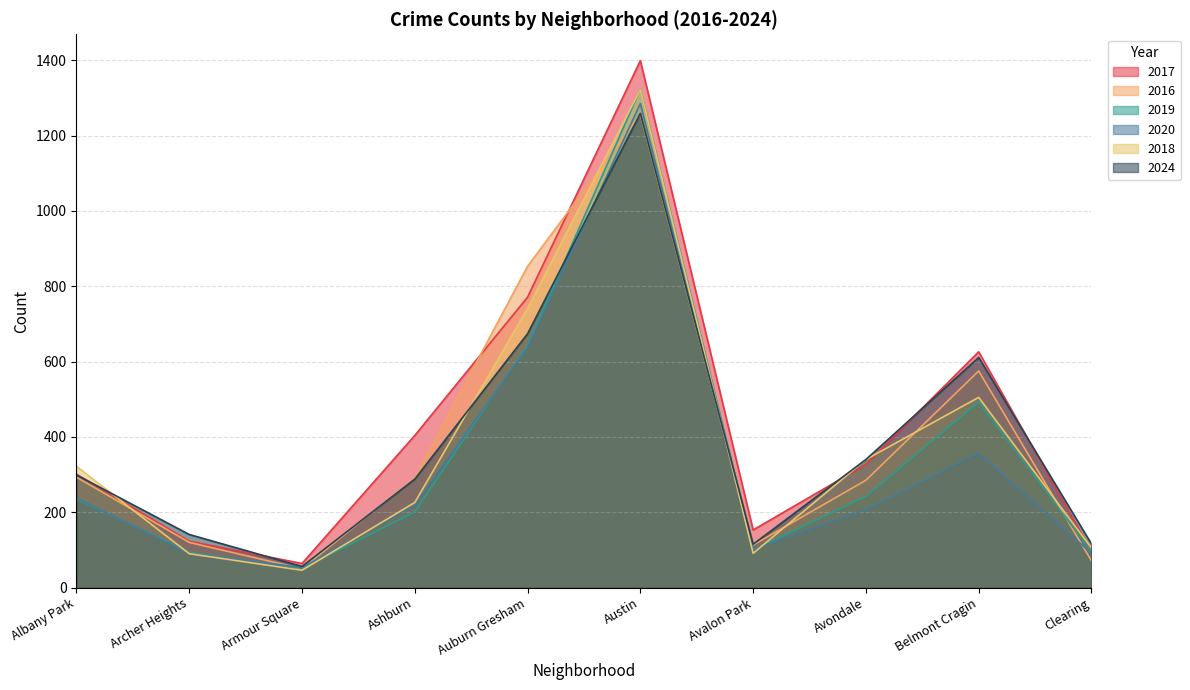

How many lines are shown in the chart?

6